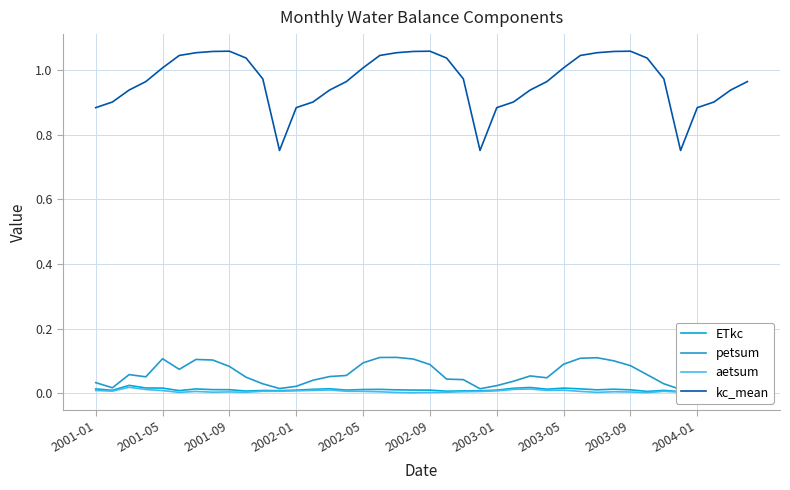

How many data points does each series have?

40